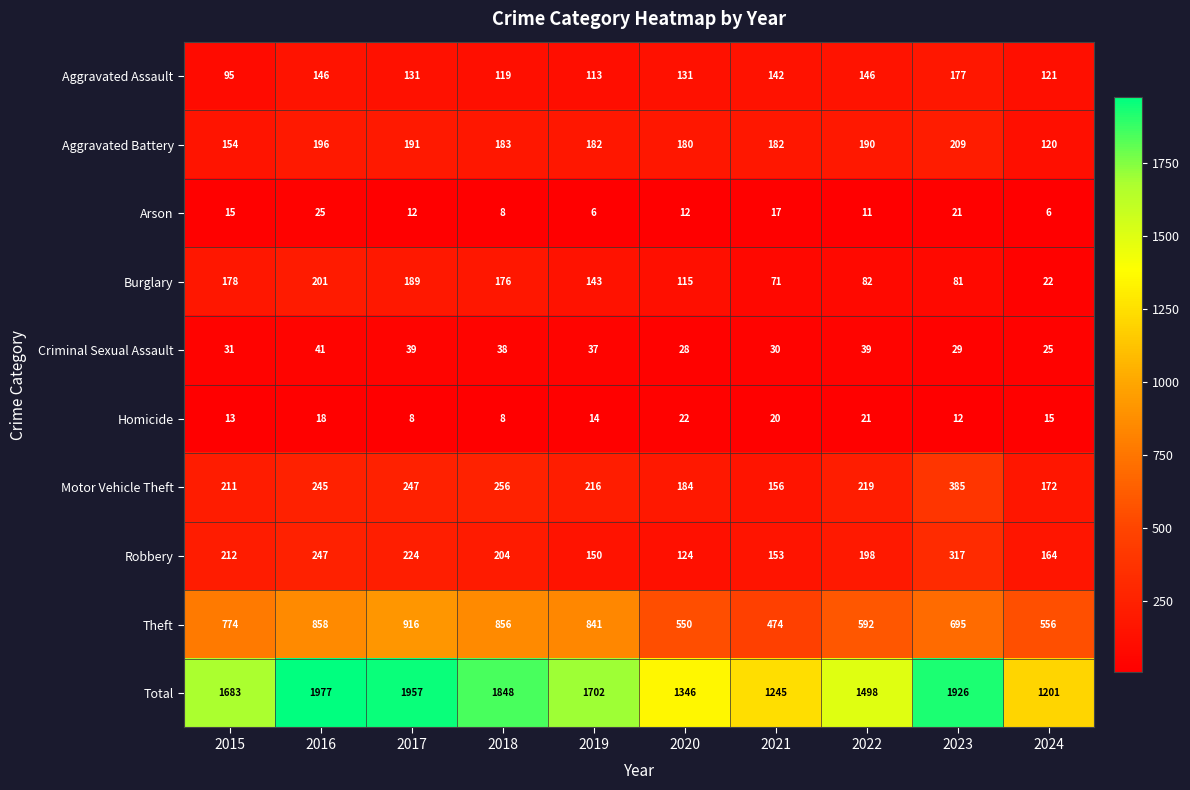

The Homicide series shows 13 at 2015. True or false?

True